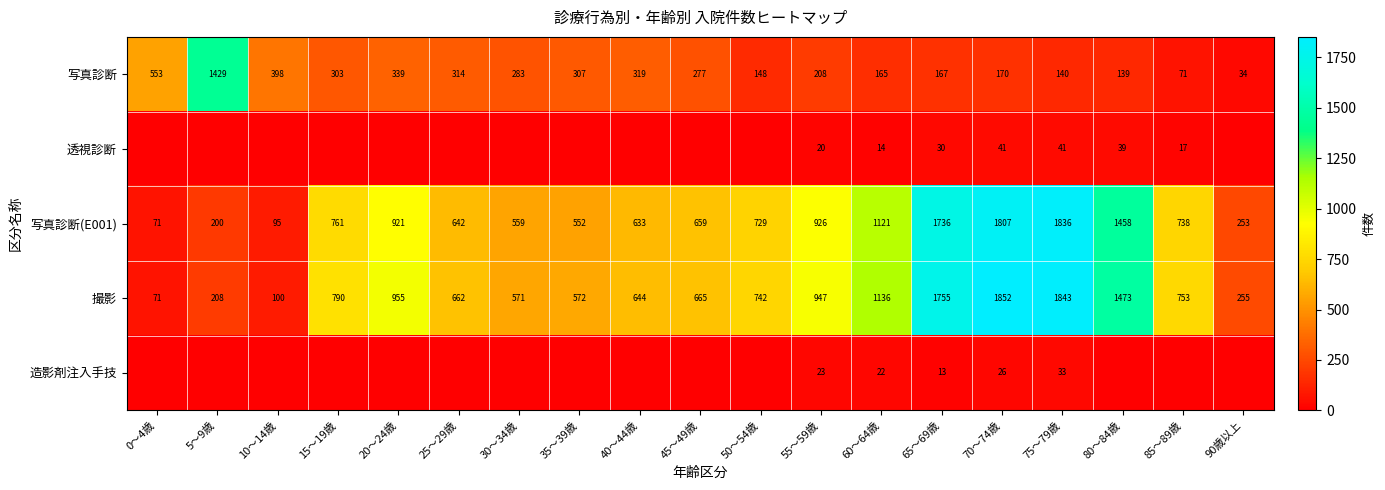

How many values in the 撮影 series are below 742?

9